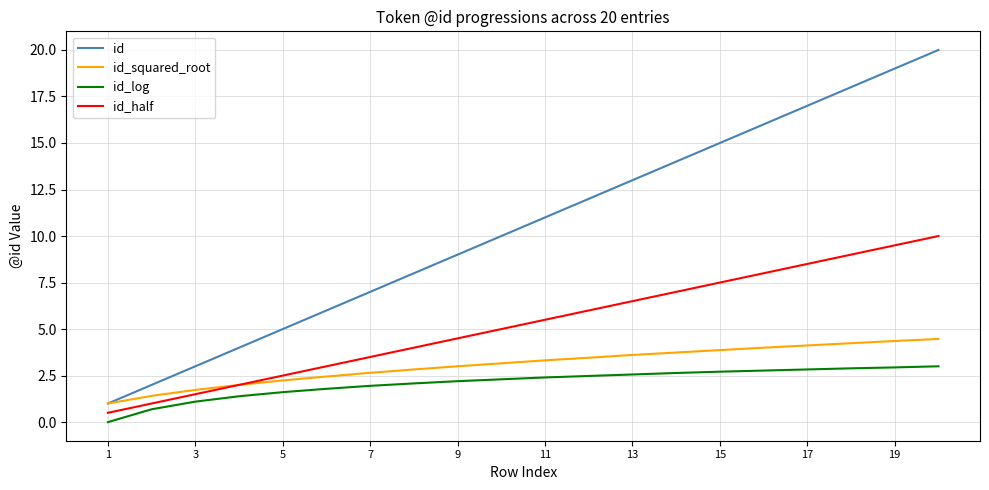

Rank the series by their maximum value, from highest to lowest.

id, id_half, id_squared_root, id_log